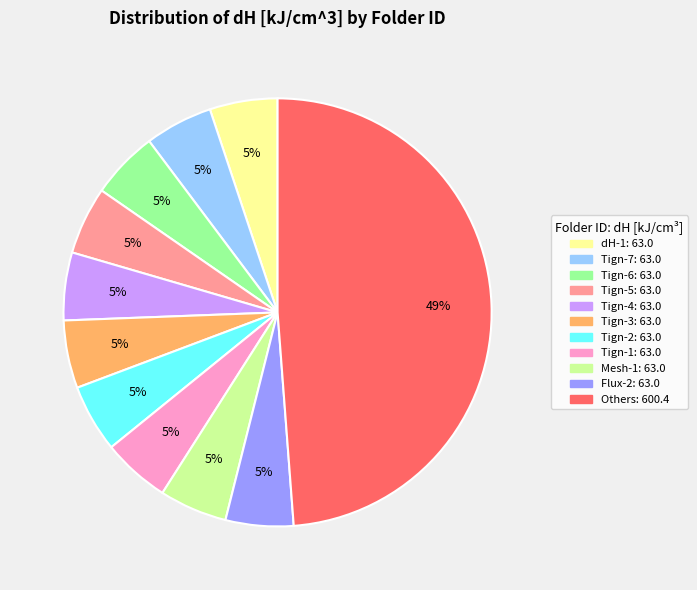

Does any single category account for the majority?

No